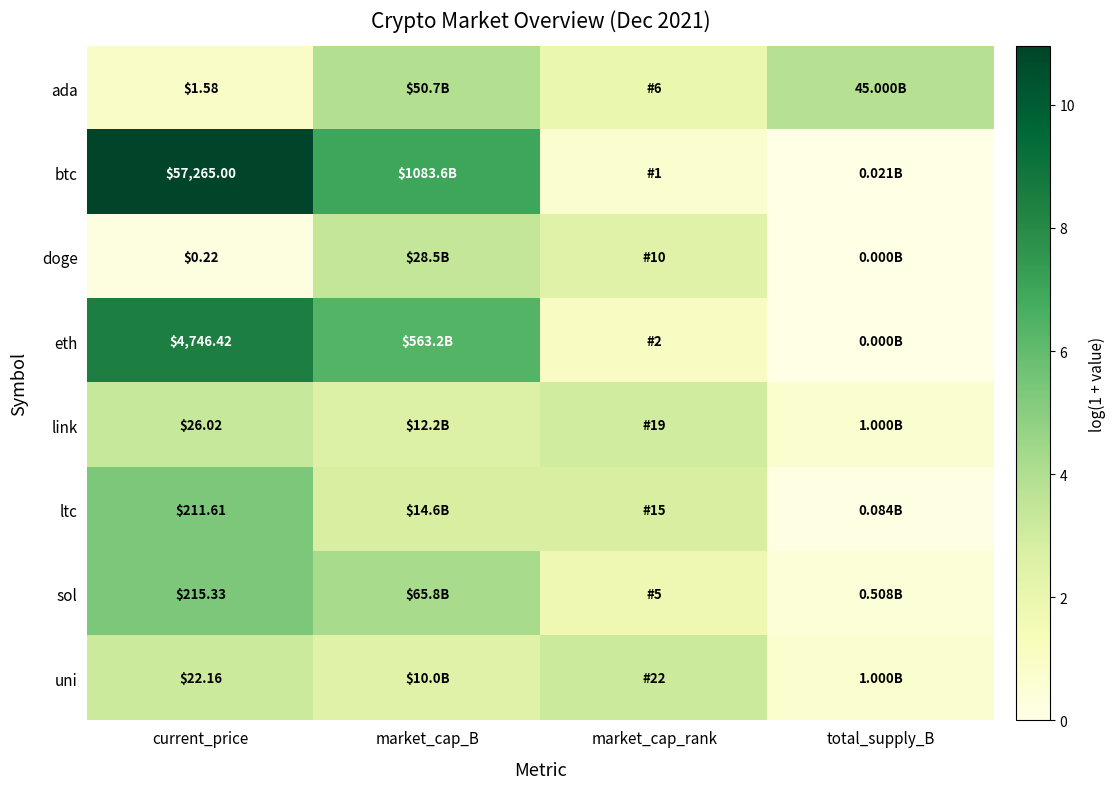

Rank the series at current_price from lowest to highest value.

doge, ada, uni, link, ltc, sol, eth, btc